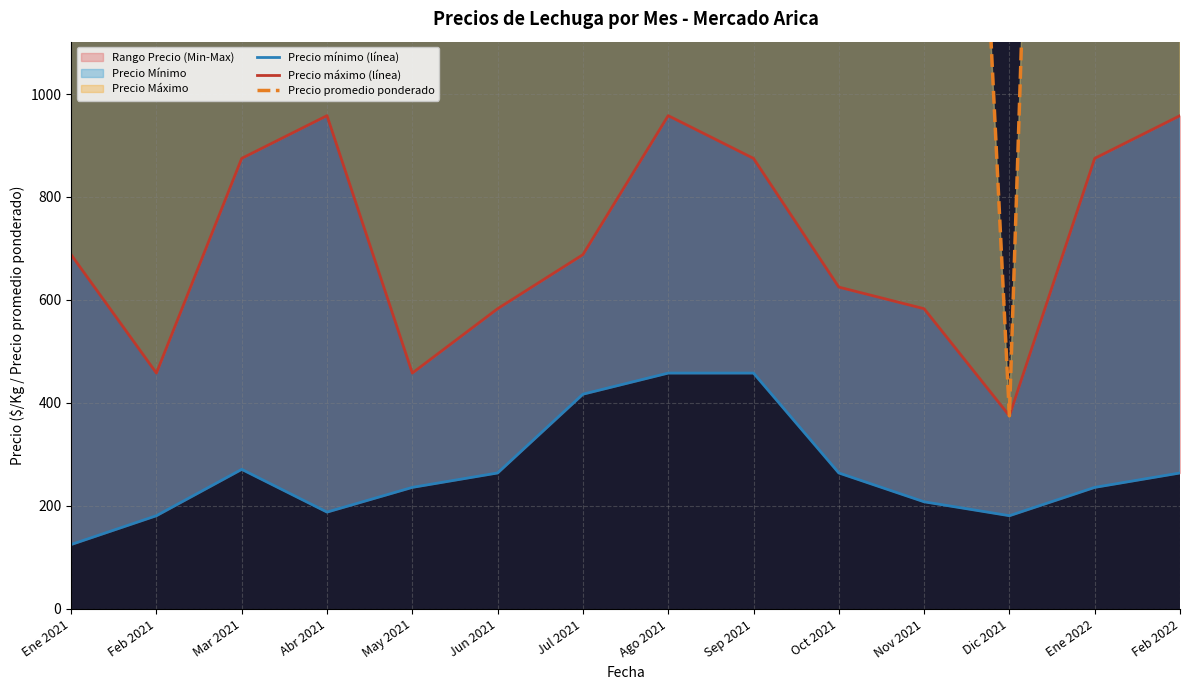

At how many categories does at least one series exceed 9868?

2